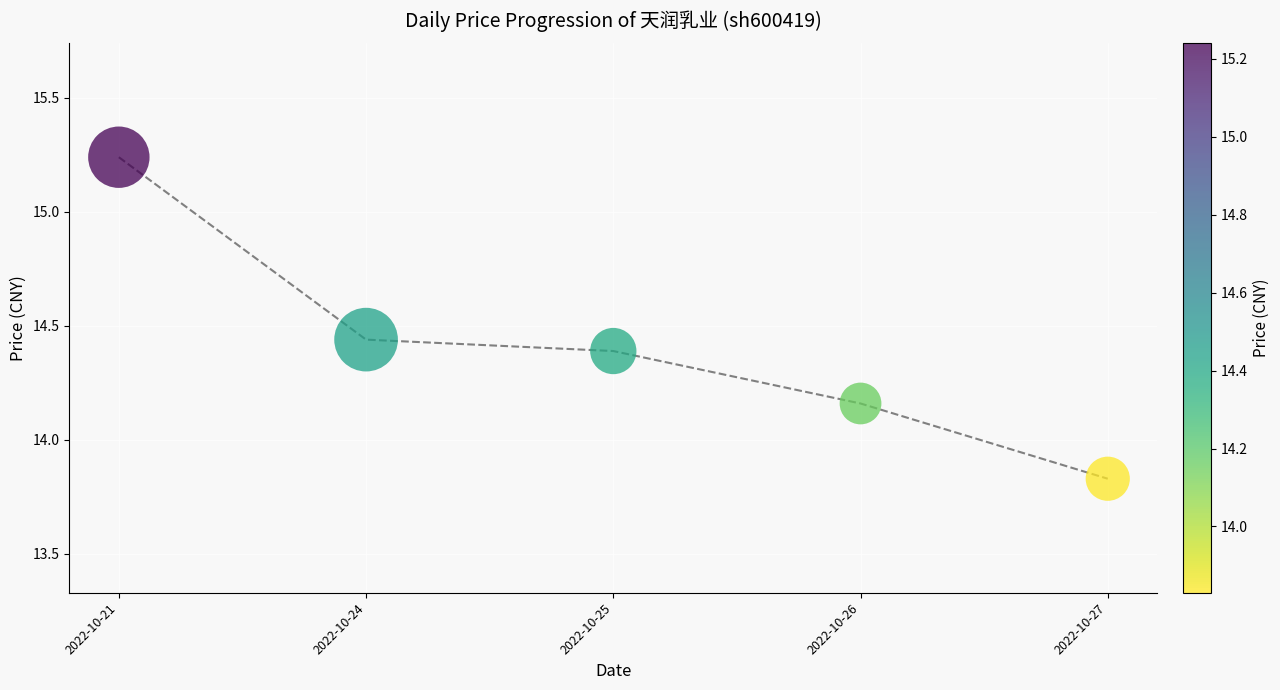

Approximately how many times larger is the value at 2022-10-21 compared to 2022-10-25?

1.1